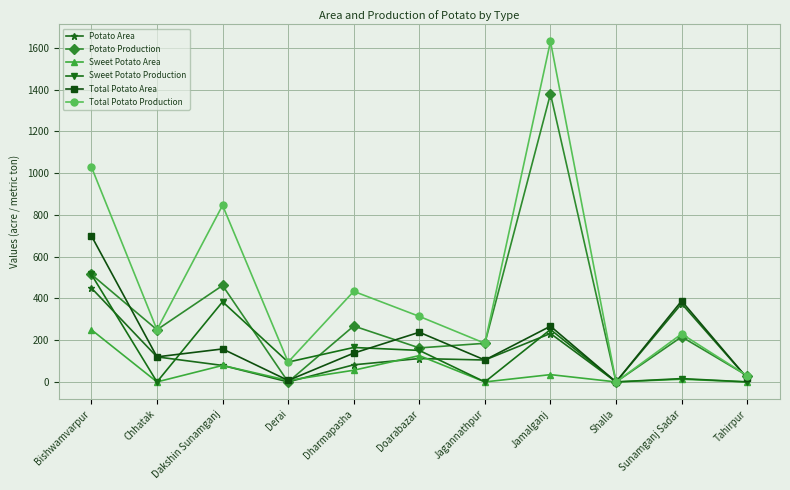

Between which two adjacent categories do Potato Area and Sweet Potato Production first intersect?

Bishwamvarpur and Chhatak